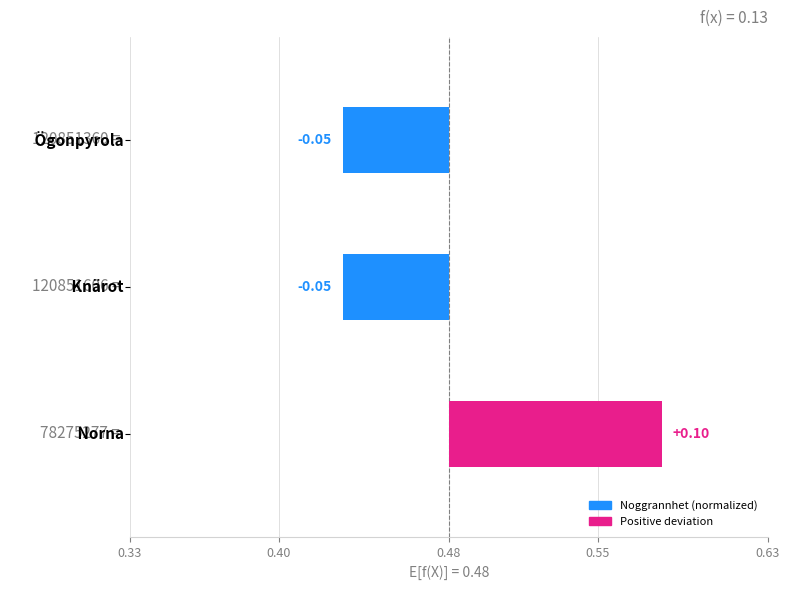

Does the chart contain any negative values?

Yes